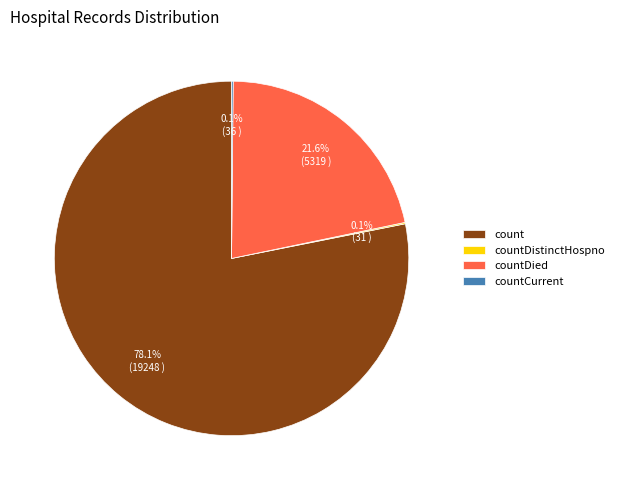

Approximately how many times larger is the value at count compared to countDied?

3.6